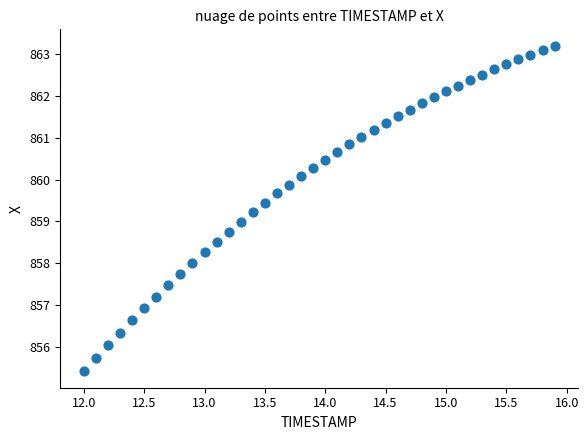

What is the range of X values (max minus min)?

3.9